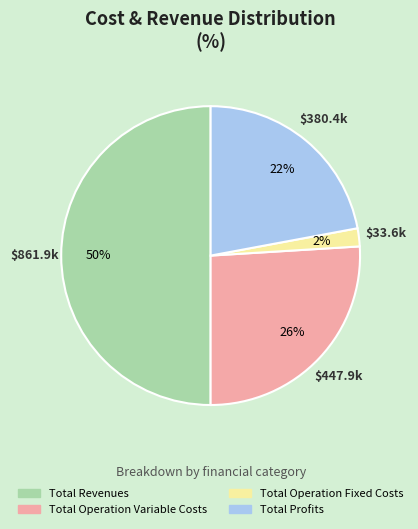

To the nearest percent, what is the difference between the largest and smallest slice percentages?

48%